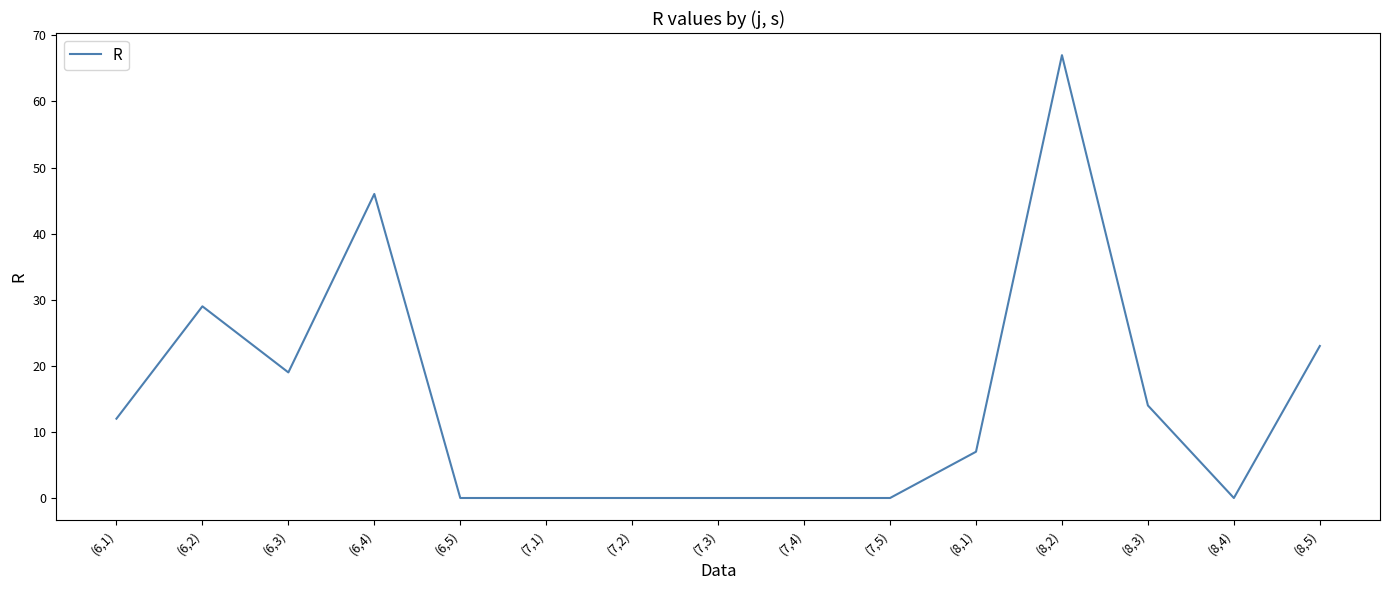

At which label is the value closest to 33?

(6,2)